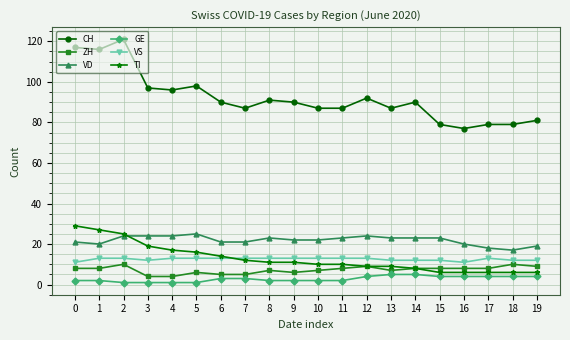

What is the greatest value displayed?

121